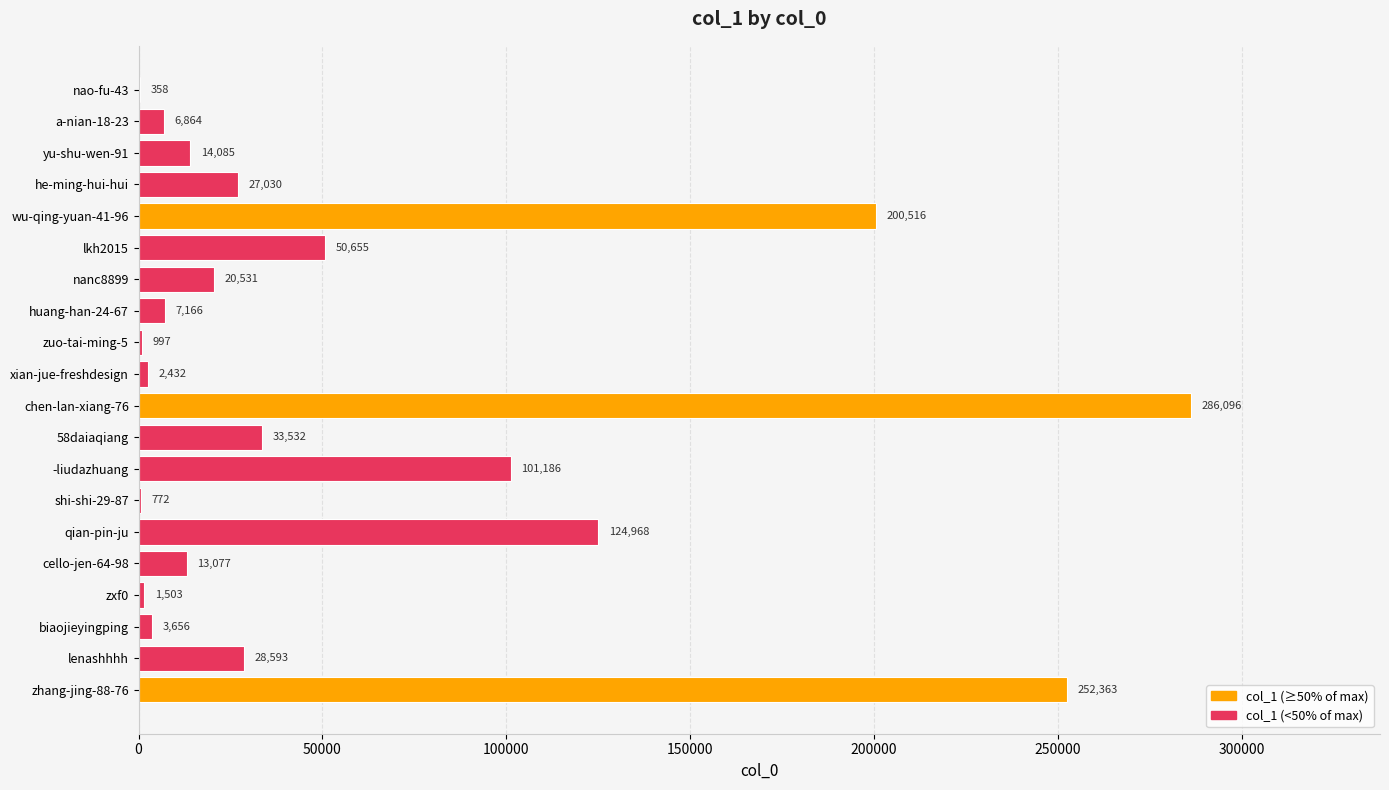

Which category has the highest value across all series?

chen-lan-xiang-76